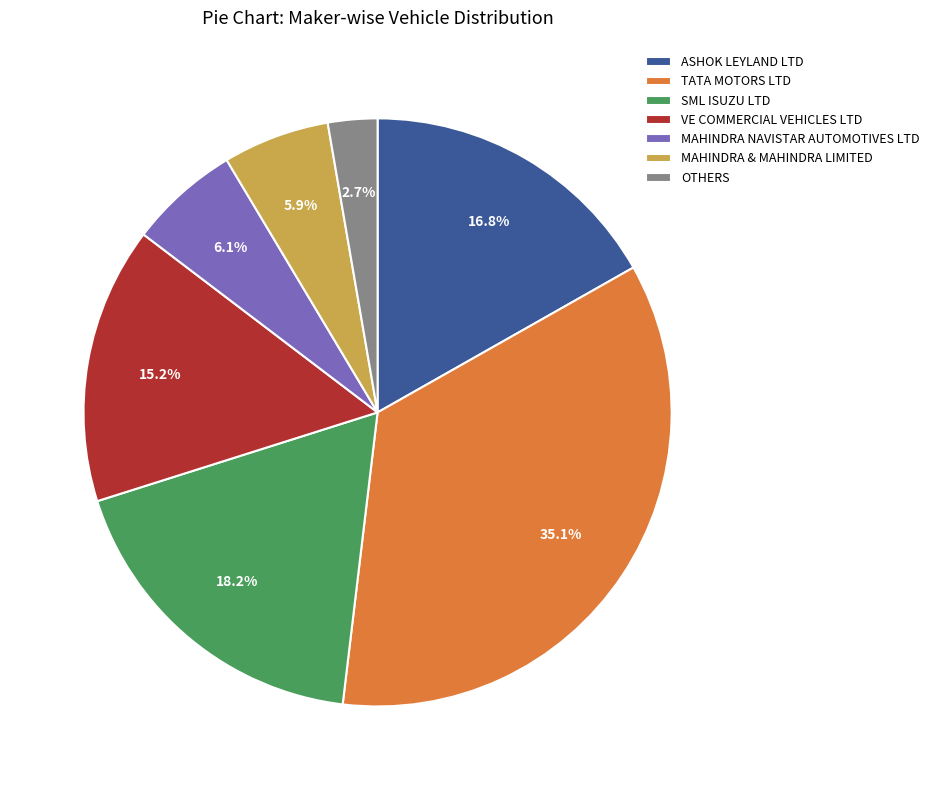

The OTHERS slice represents 8% of the pie. True or false?

False